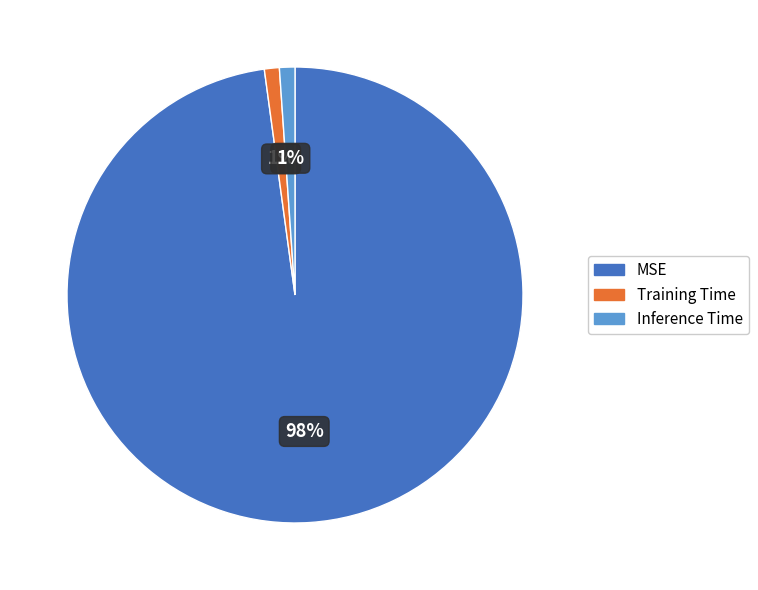

Is it true that MSE is 90% of the pie?

False